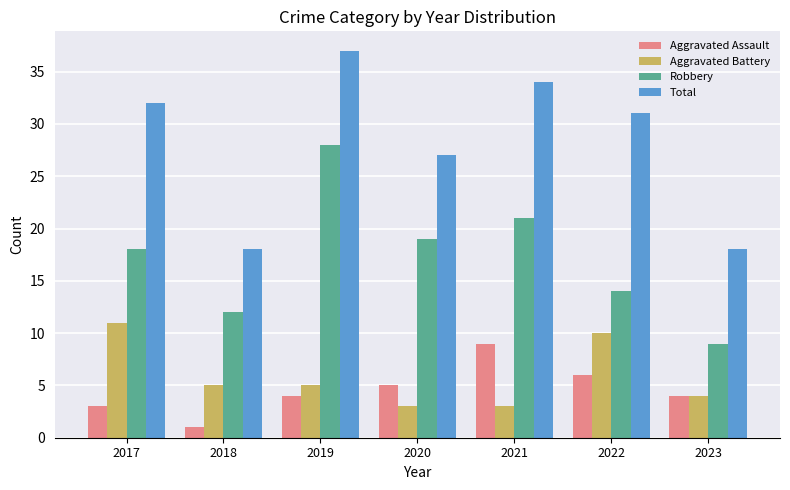

How many series are shown in this chart?

4